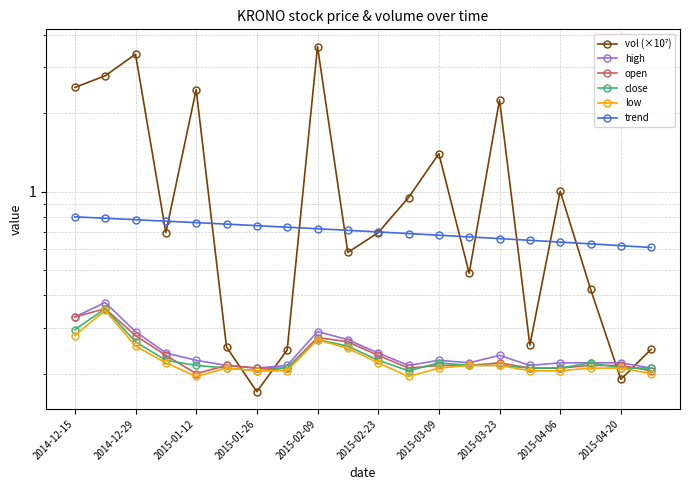

True or false: trend and low intersect in this chart.

False